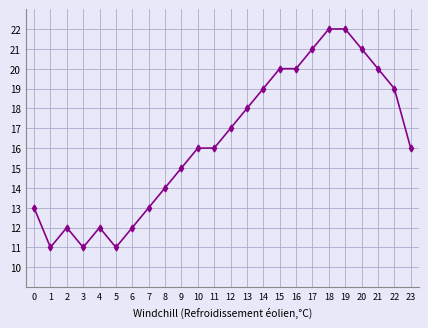

Read the value at 19.

22